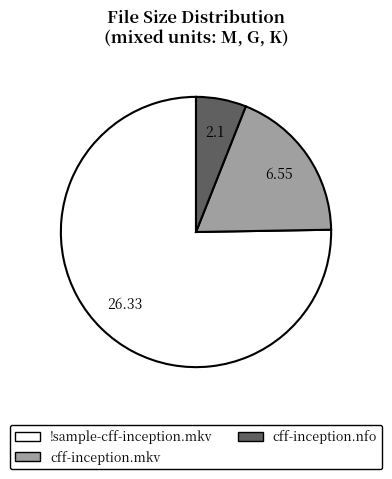

Is there a majority slice in this chart?

Yes